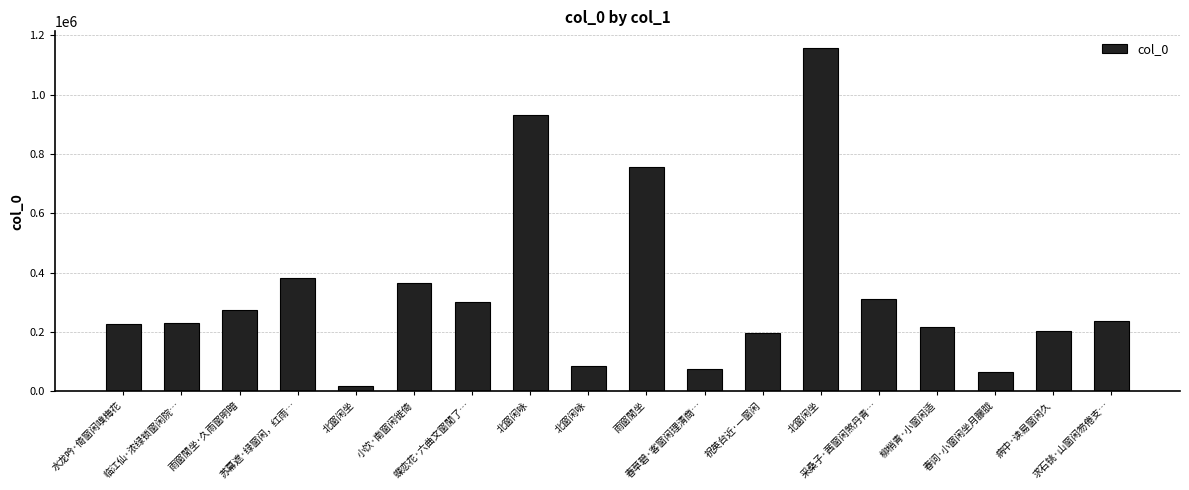

What is the change in value from 苏幕遮·绿窗闲，红雨… to 北窗闲坐?

+775694